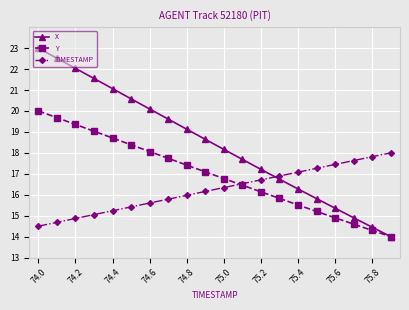

List the series in order of their peak value, lowest first.

TIMESTAMP, Y, X